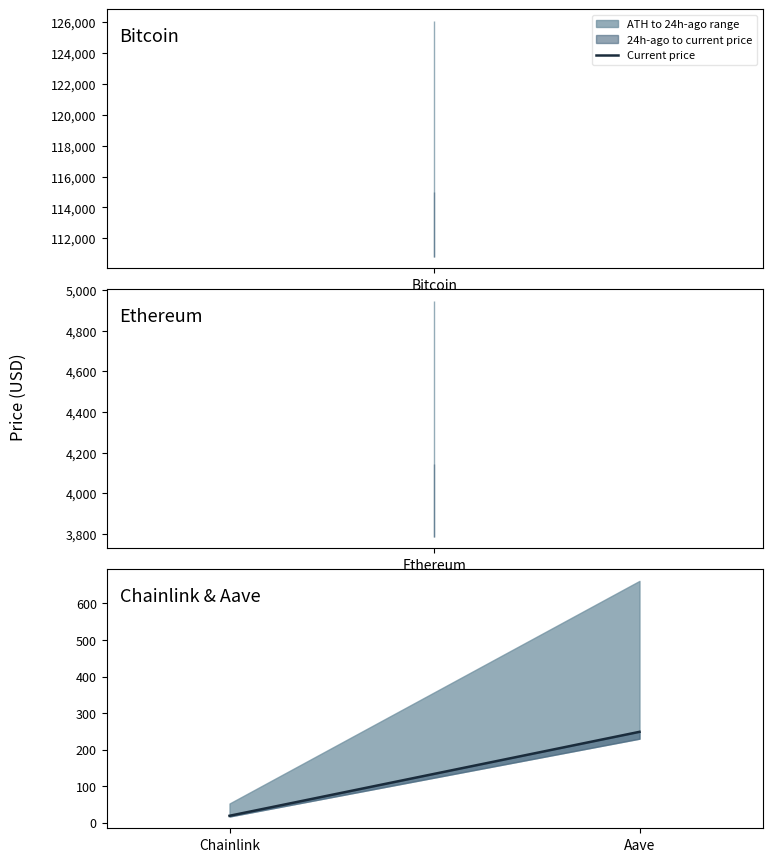

Is it true that the value at Aave is 341.0?

False